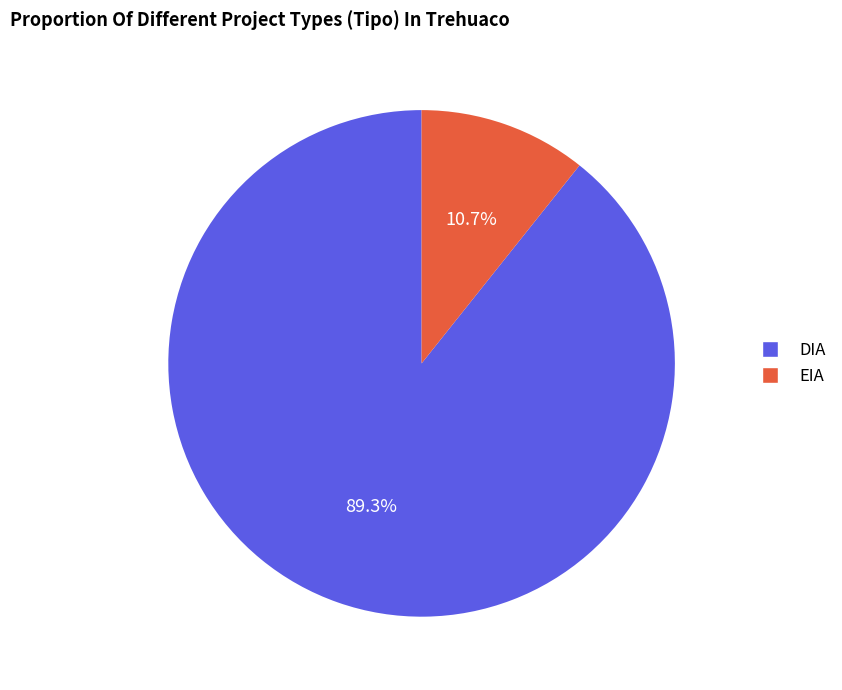

Combined, what portion of the pie is EIA and DIA?

100.0%